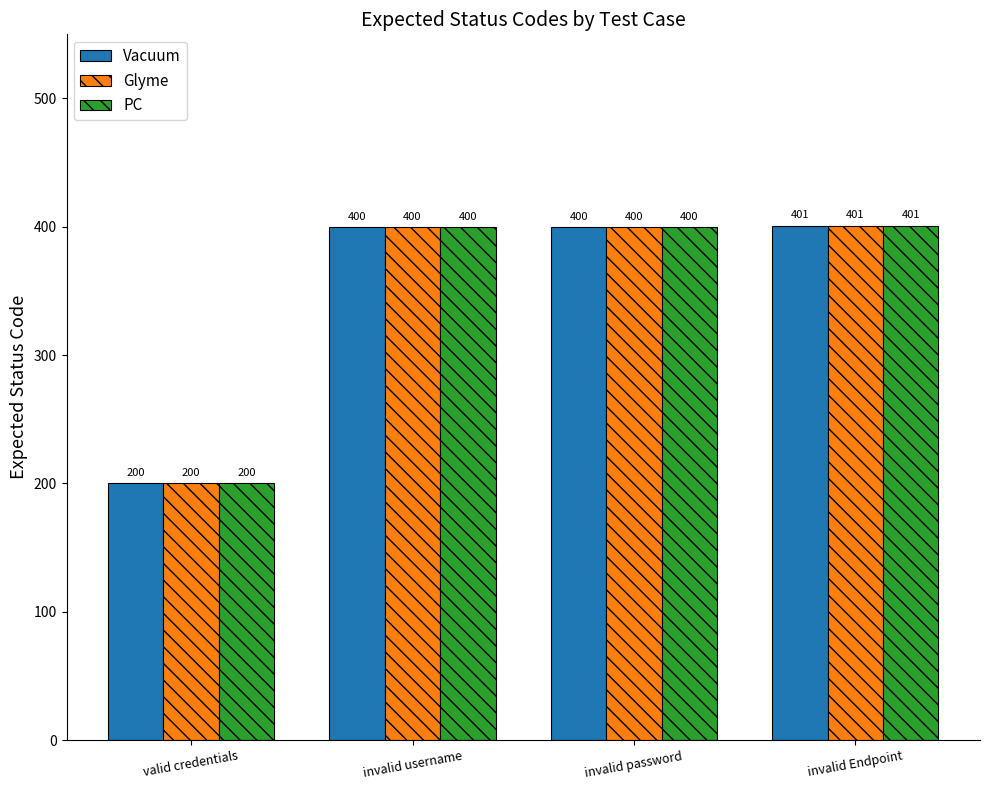

At which label is Glyme closest to 300?

valid credentials